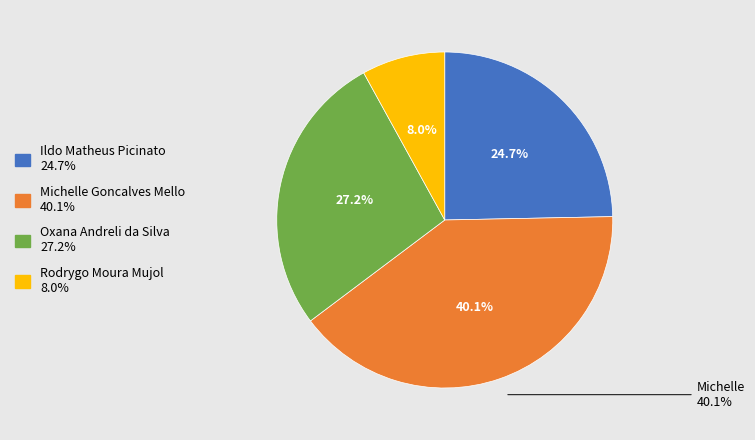

Is it true that Ildo Matheus Picinato is 25% of the pie?

True